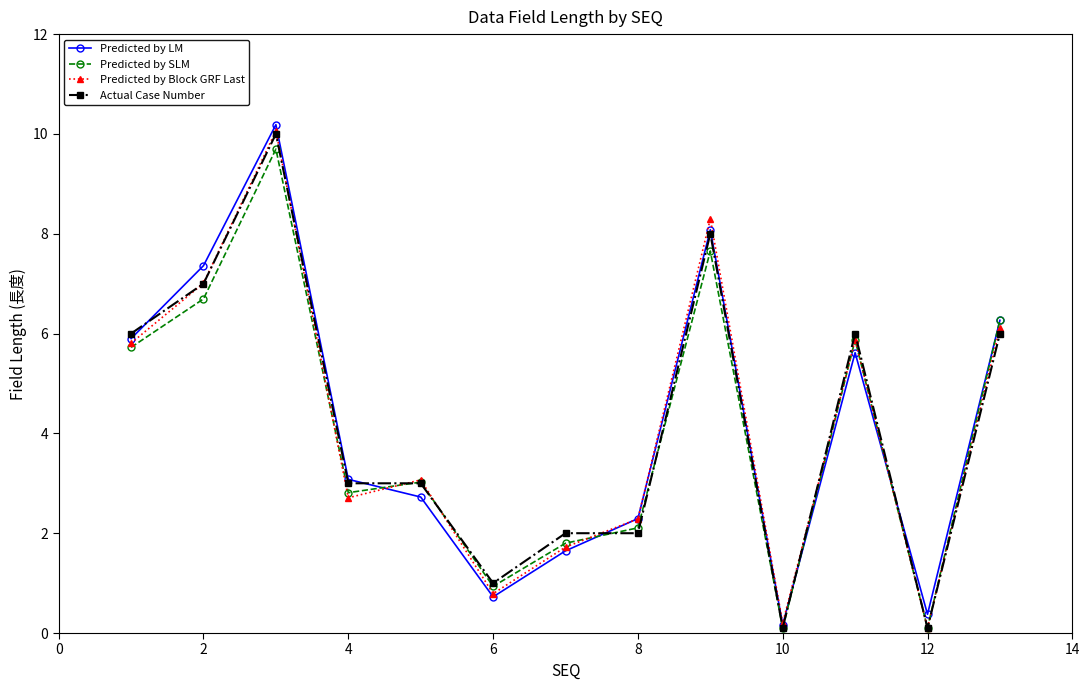

What is the sum of all Actual Case Number values?

54.2